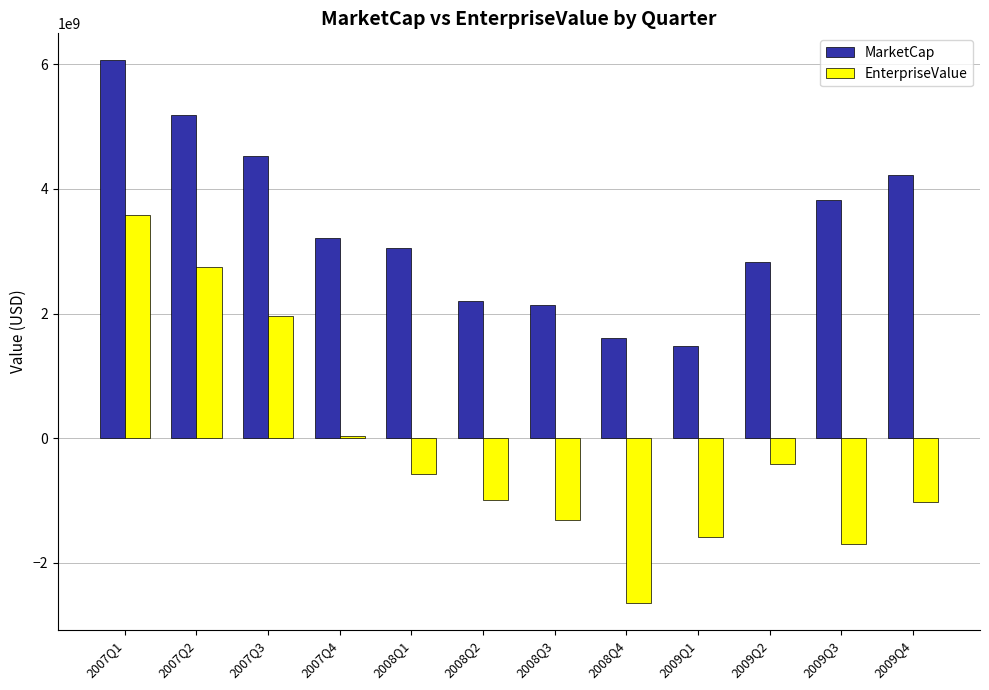

Which series has the widest spread of values?

EnterpriseValue